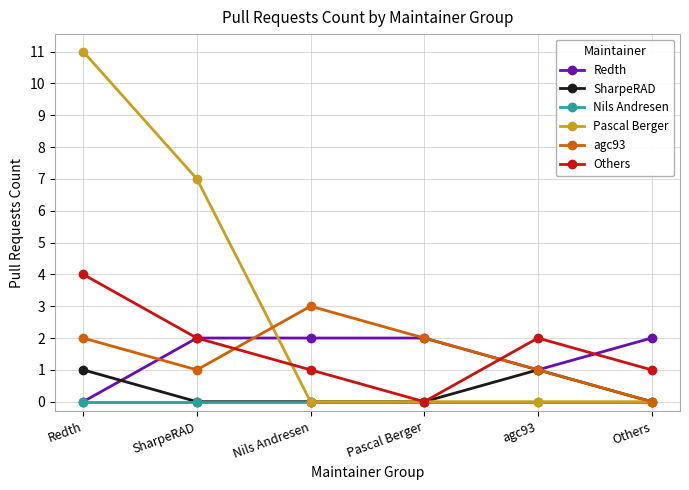

In Redth, how many points are lower than both neighbors (excluding endpoints)?

1